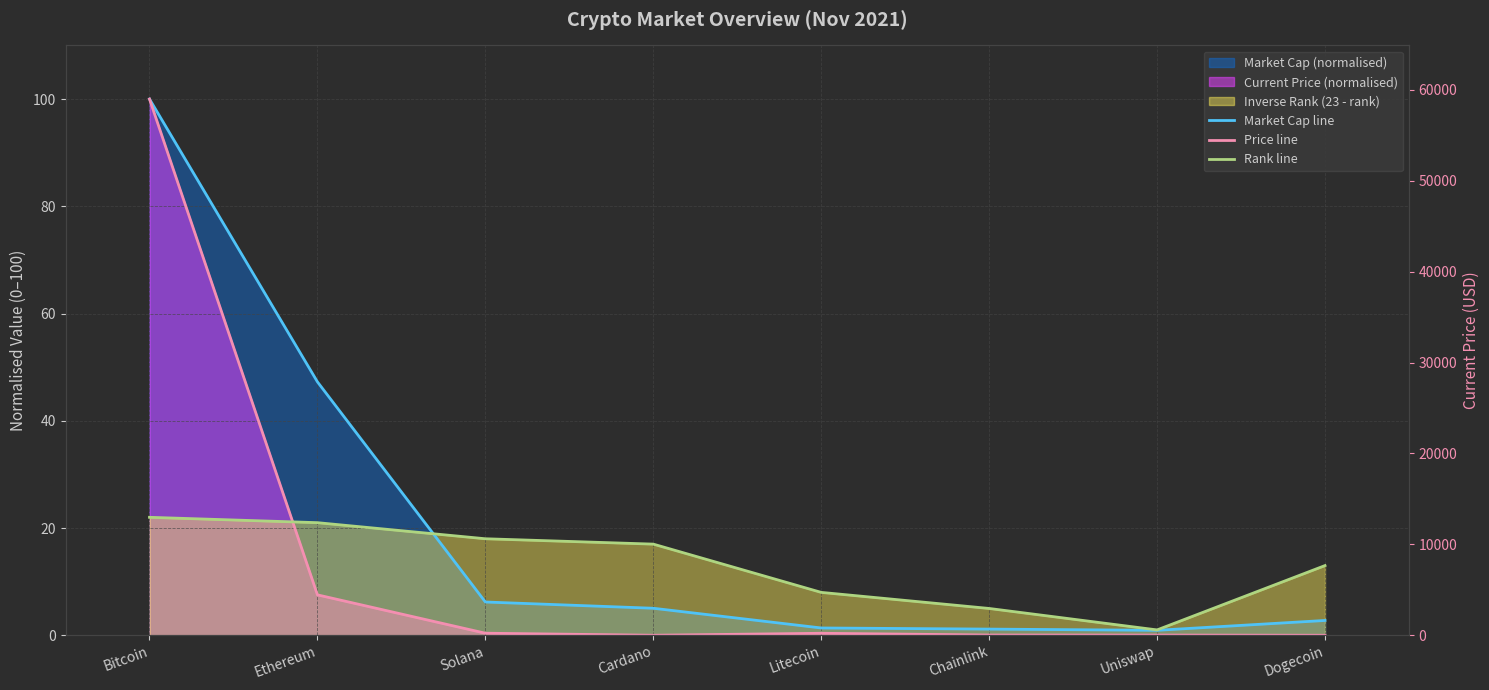

Which series has the widest spread of values?

Price line